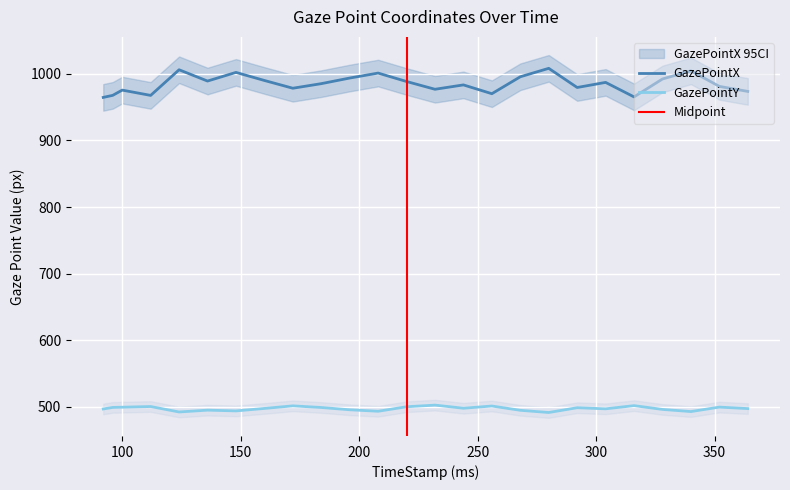

True or false: GazePointX and GazePointY intersect in this chart.

False